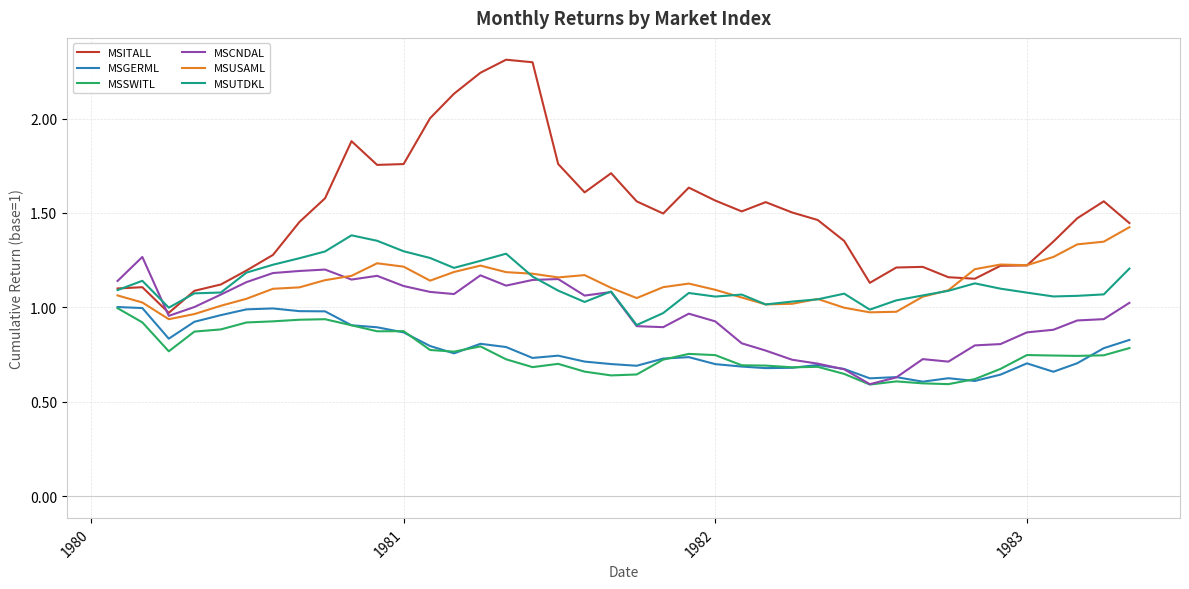

True or false: MSSWITL and MSITALL cross at least once.

False